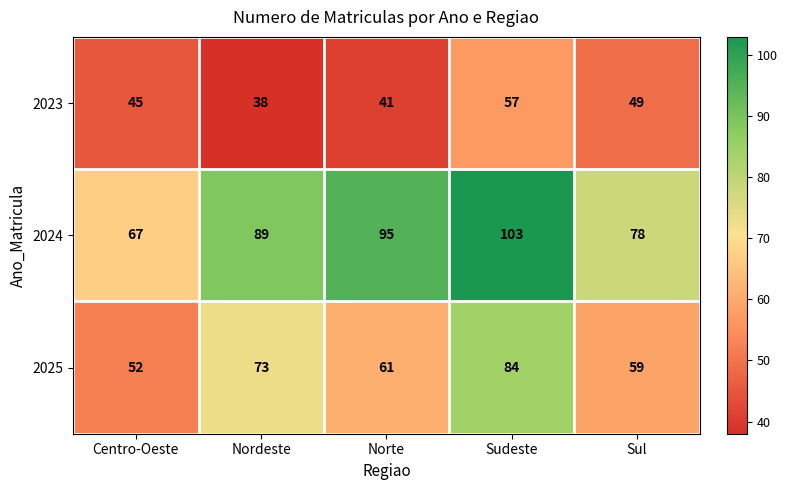

Which series has the widest spread of values?

2024